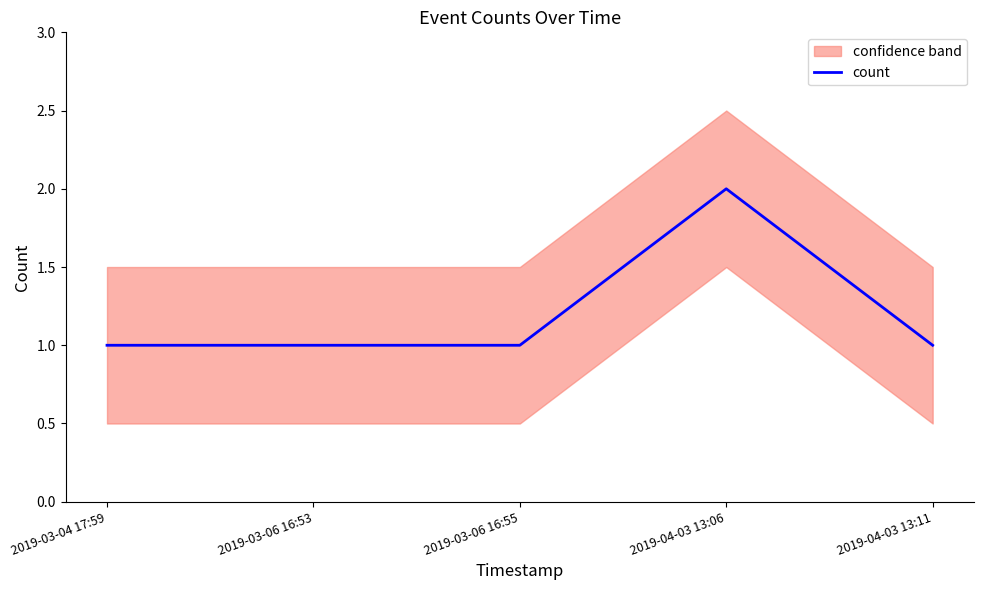

At which category does the chart reach its minimum across all series?

2019-03-04 17:59